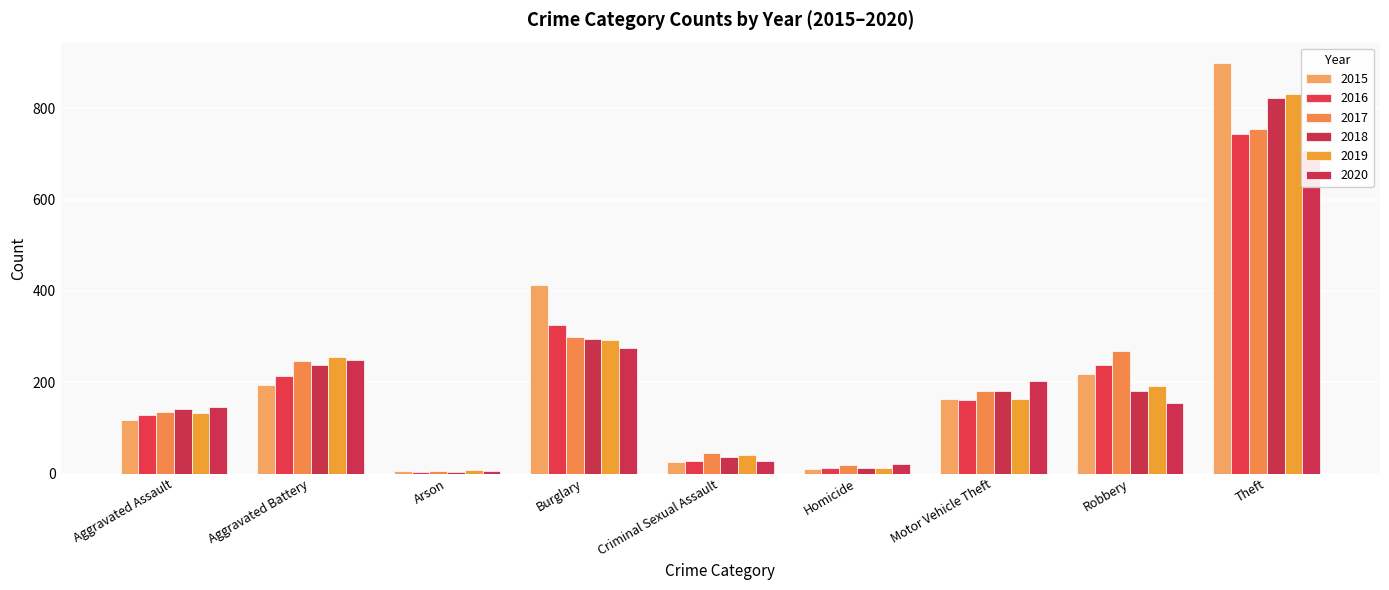

Rank the series at Robbery from highest to lowest value.

2017, 2016, 2015, 2019, 2018, 2020